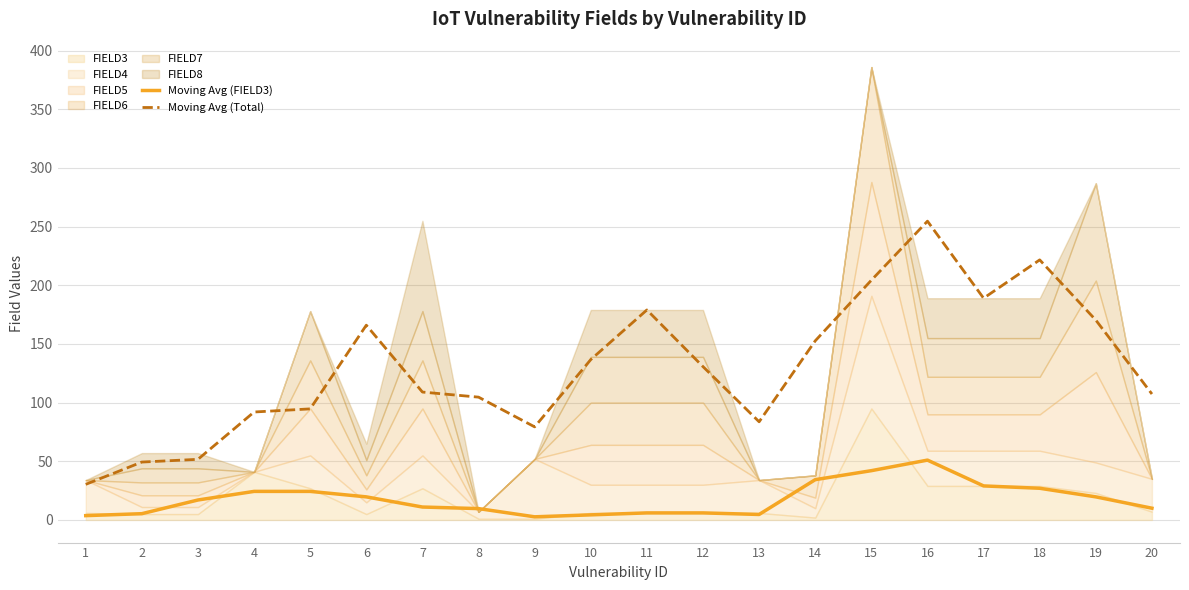

How many data points in Moving Avg (Total) are less than 130?

10